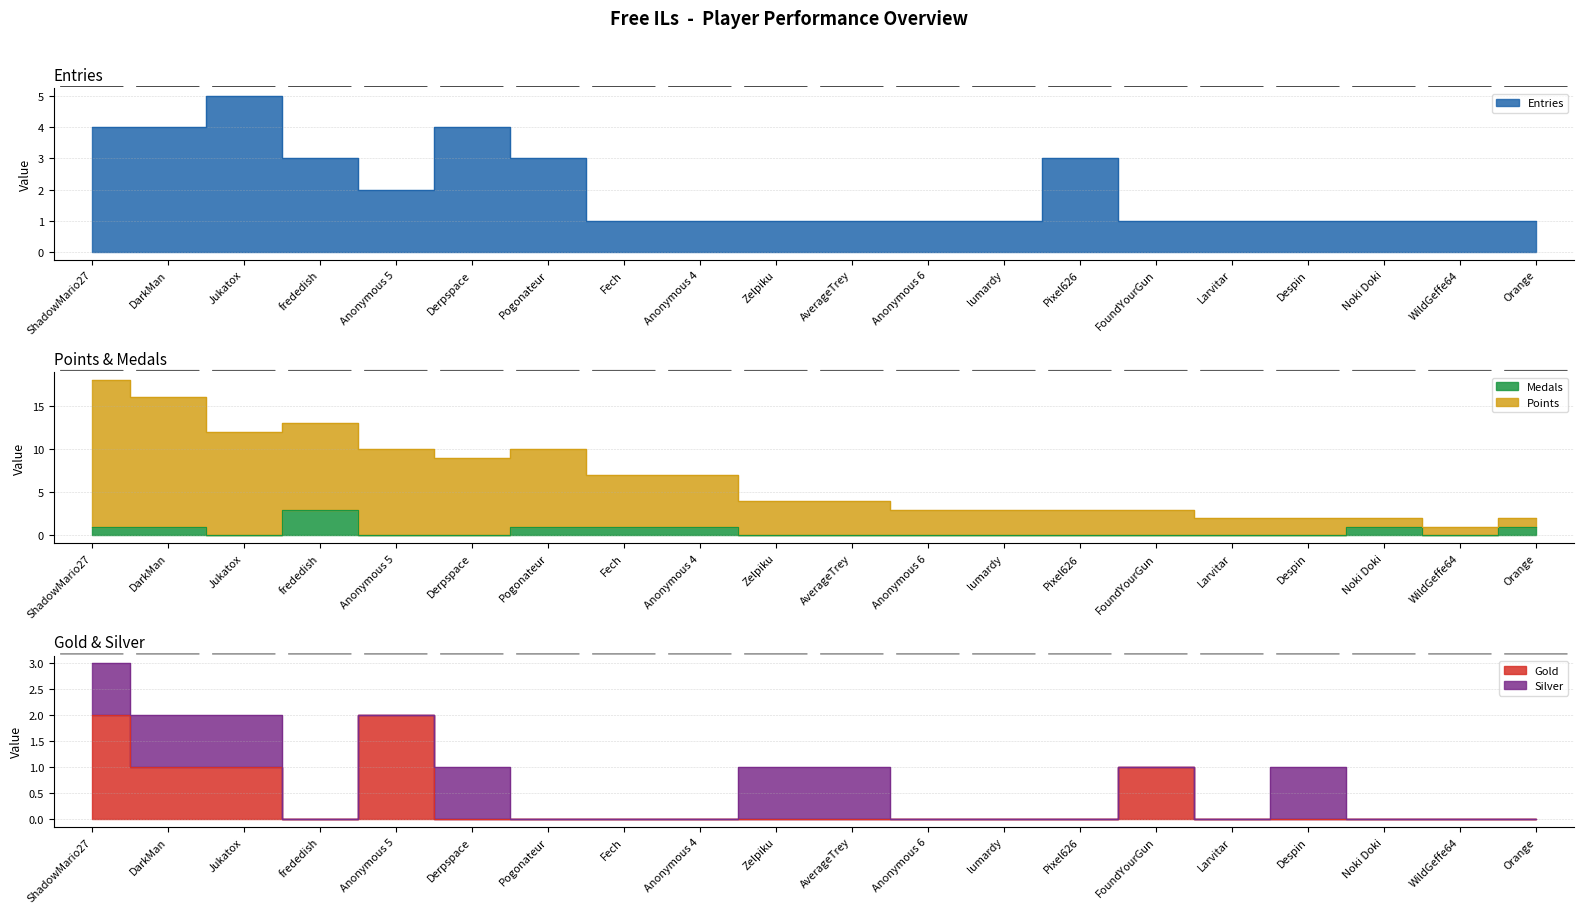

Is the value of Entries at Pixel626 greater than the value of Points at Fech?

No